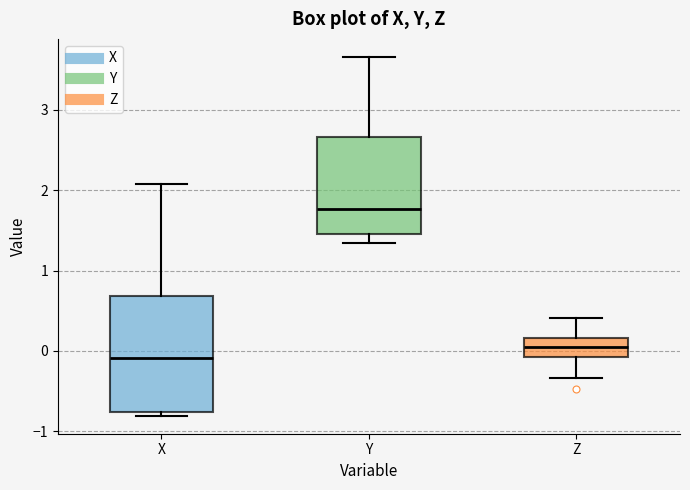

Which box has the lowest median line?

X